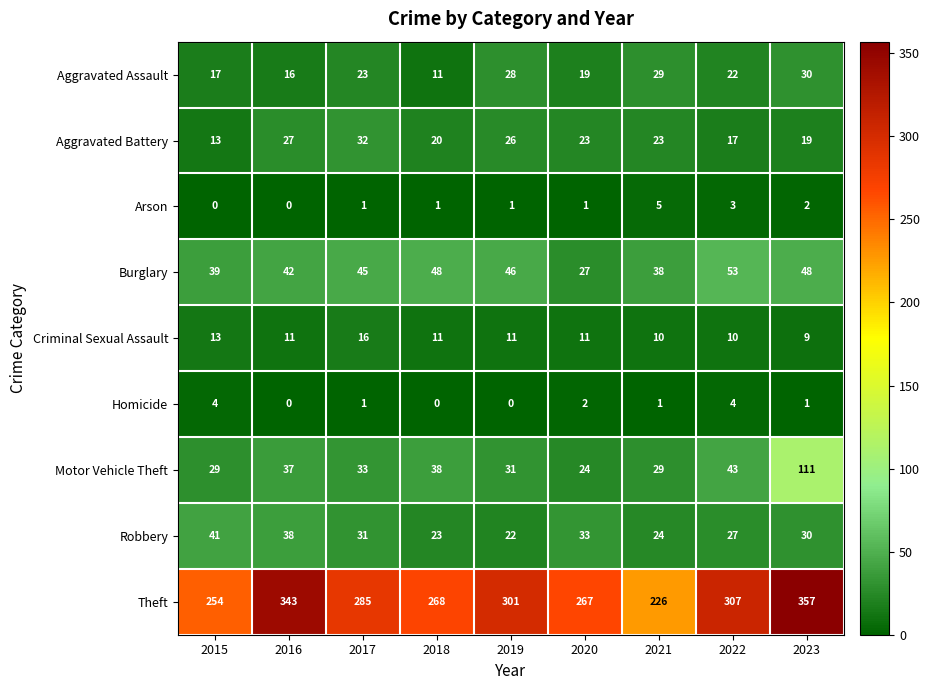

Is it true that Theft equals 448 at 2016?

False